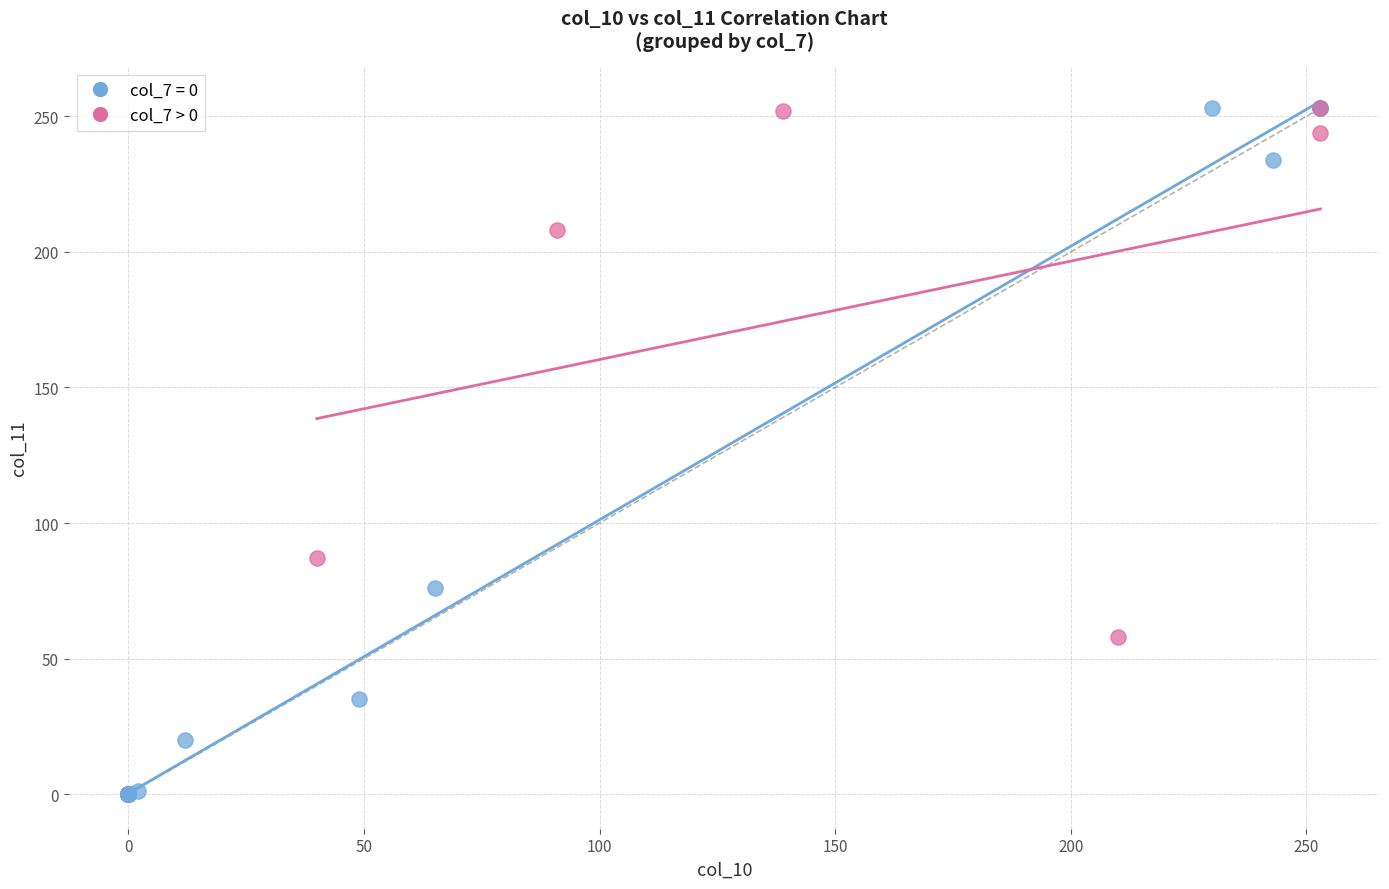

Which series has the largest Y range (max minus min)?

col_7 = 0